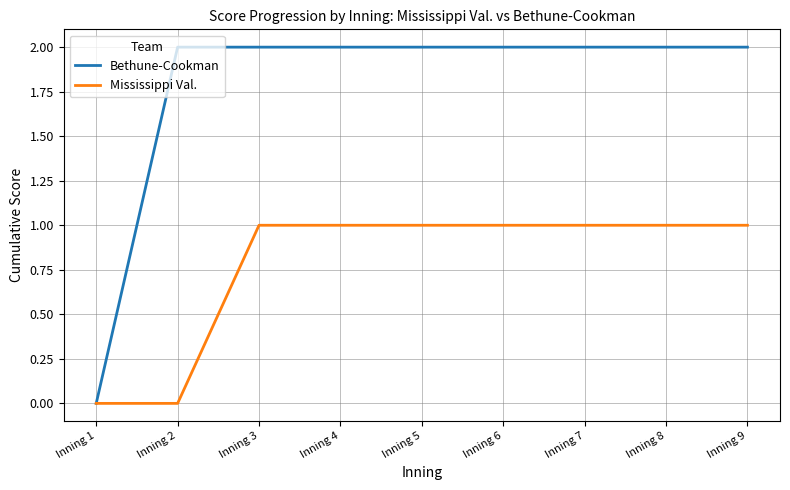

What is the total value across all series at Inning 4?

3